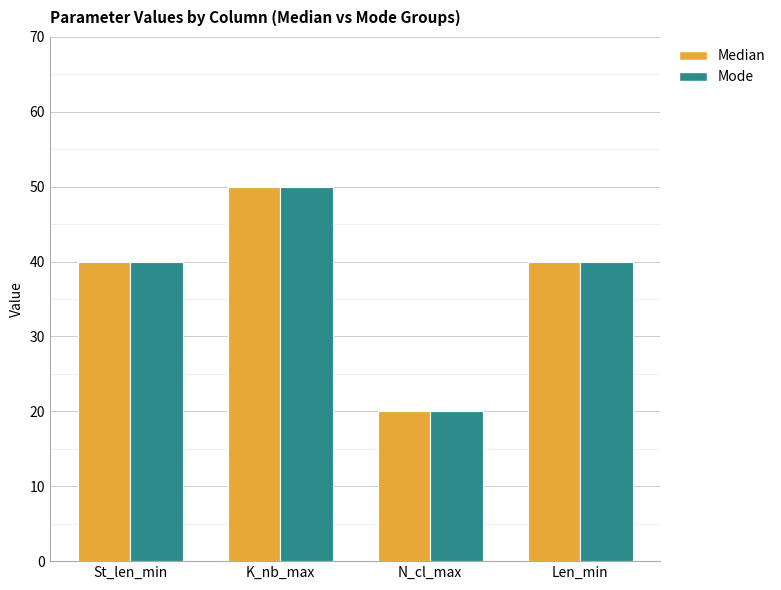

Which category has the lowest value across all series?

N_cl_max